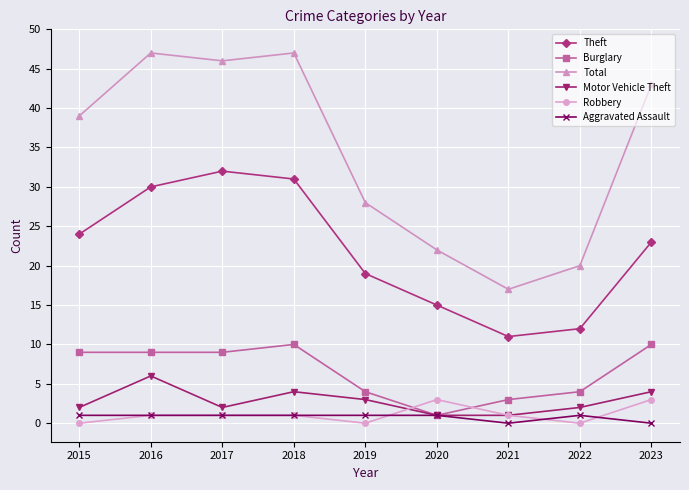

True or false: Aggravated Assault and Theft intersect in this chart.

False